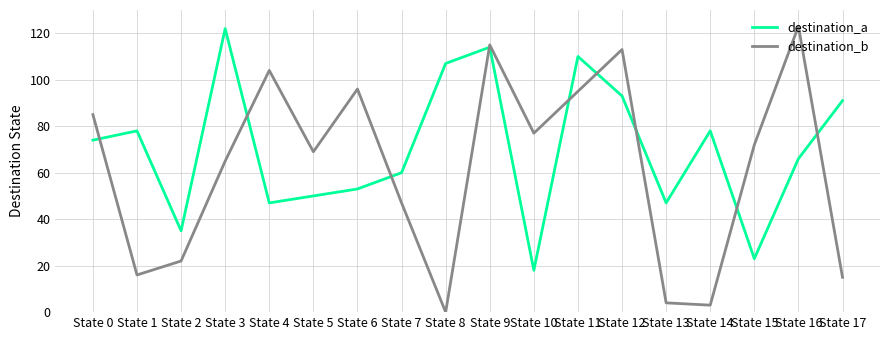

Between which two adjacent categories do destination_a and destination_b first intersect?

State 0 and State 1